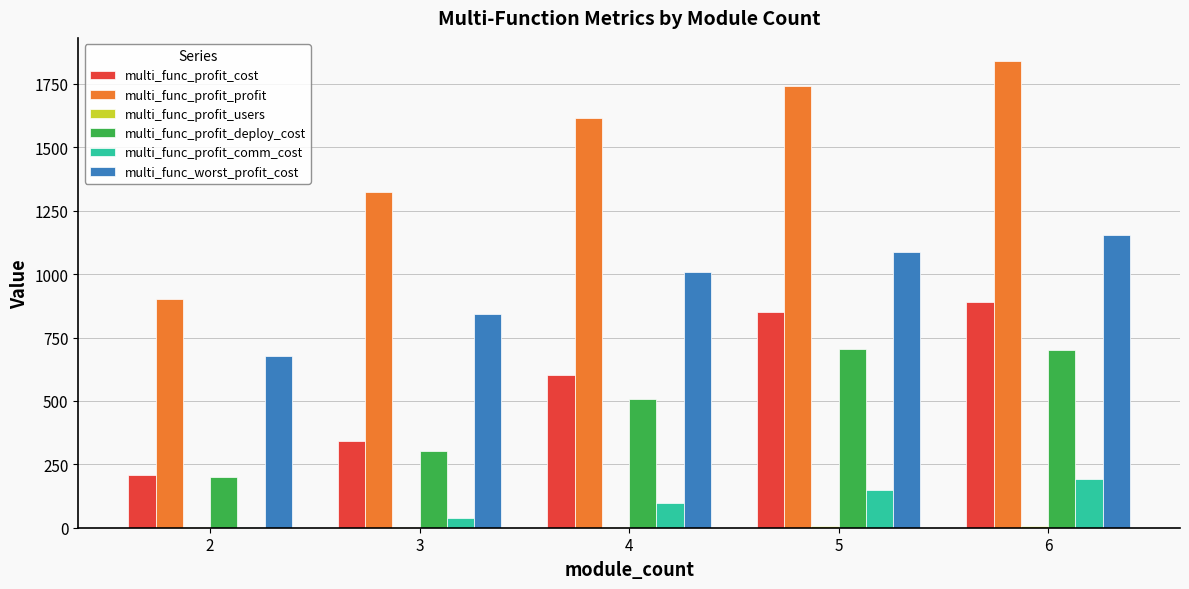

What is the maximum value for multi_func_worst_profit_cost?

1153.8